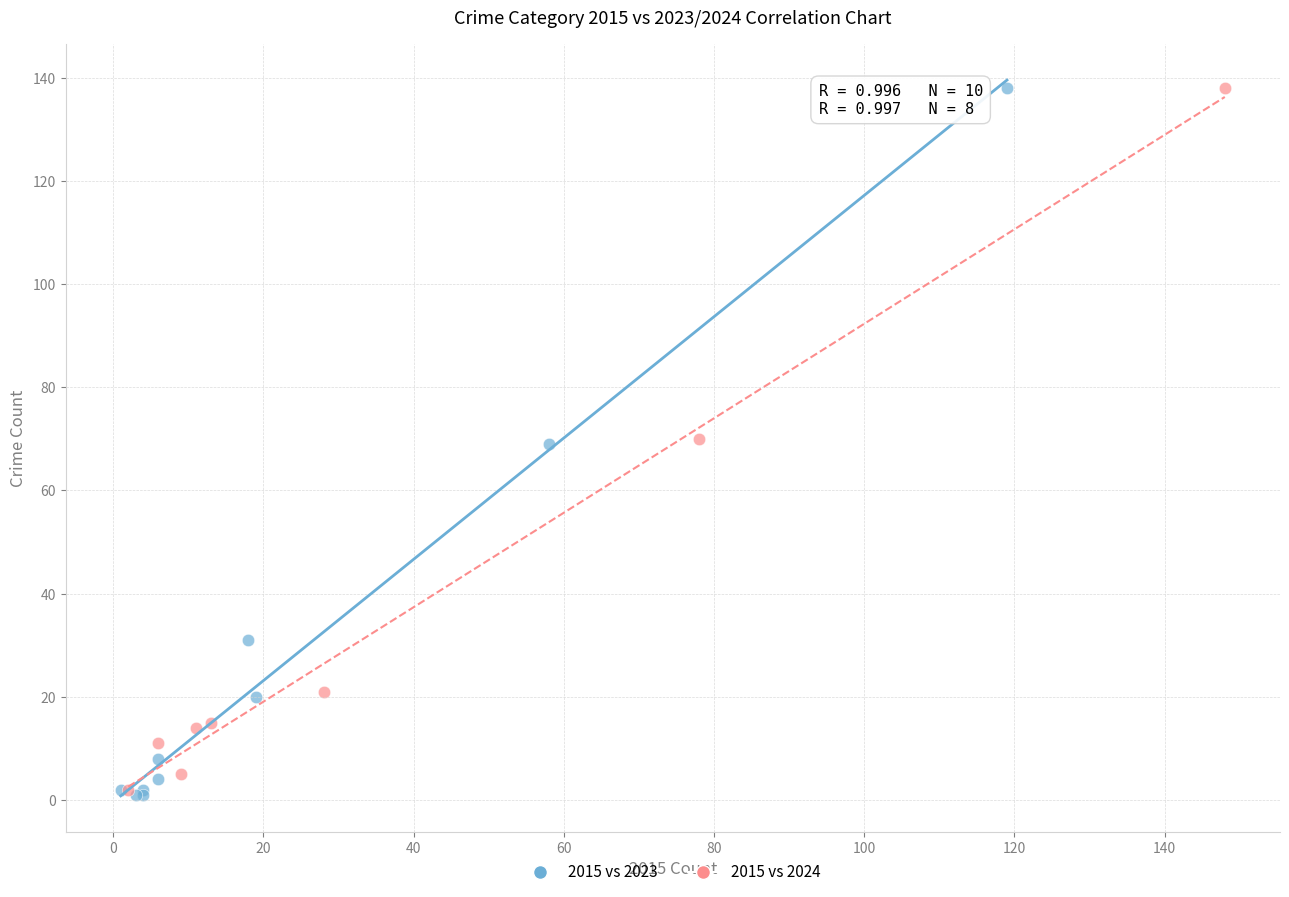

What are all the series names shown in the legend?

2015 vs 2023, 2015 vs 2024